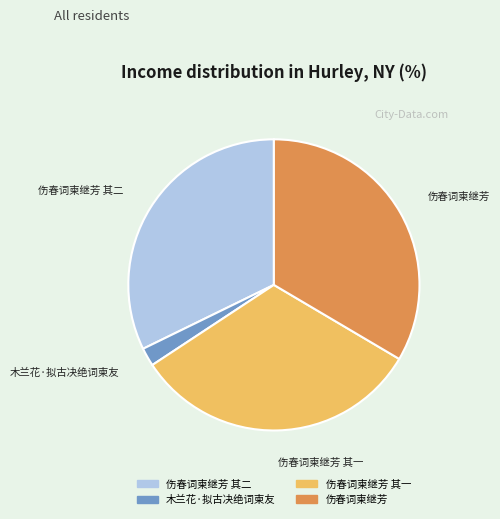

How many segments does this pie chart have?

4